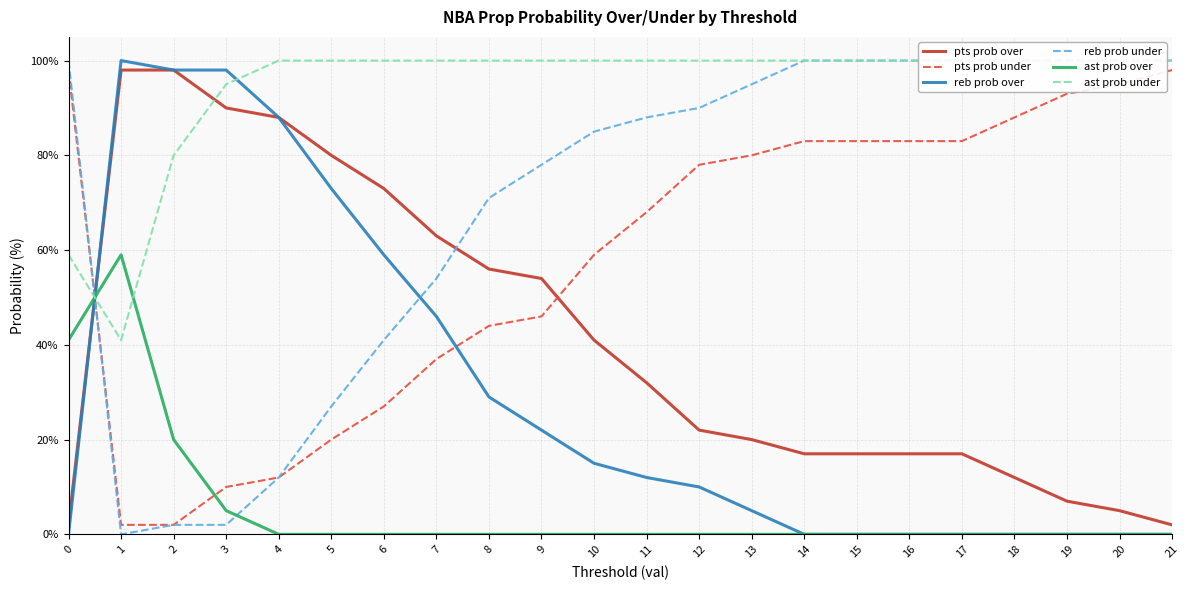

Reading right to left, what are all the values shown in this chart?

pts prob over: 2	5	7	12	17	17	17	17	20	22	32	41	54	56	63	73	80	88	90	98	98	2
pts prob under: 98	95	93	88	83	83	83	83	80	78	68	59	46	44	37	27	20	12	10	2	2	98
reb prob over: 0	0	0	0	0	0	0	0	5	10	12	15	22	29	46	59	73	88	98	98	100	0
reb prob under: 100	100	100	100	100	100	100	100	95	90	88	85	78	71	54	41	27	12	2	2	0	100
ast prob over: 0	0	0	0	0	0	0	0	0	0	0	0	0	0	0	0	0	0	5	20	59	41
ast prob under: 100	100	100	100	100	100	100	100	100	100	100	100	100	100	100	100	100	100	95	80	41	59